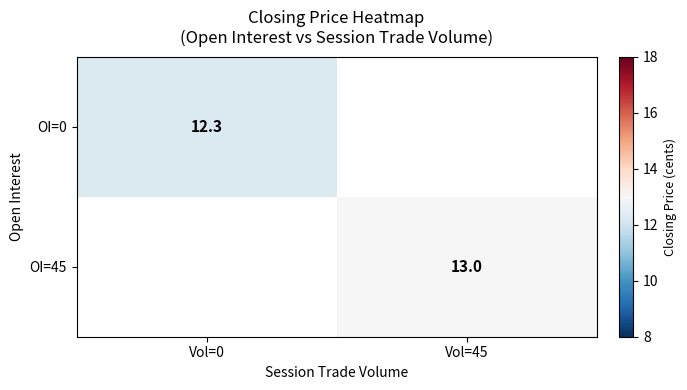

Is the value of OI=0 at Vol=0 greater than the value of OI=45 at Vol=45?

No